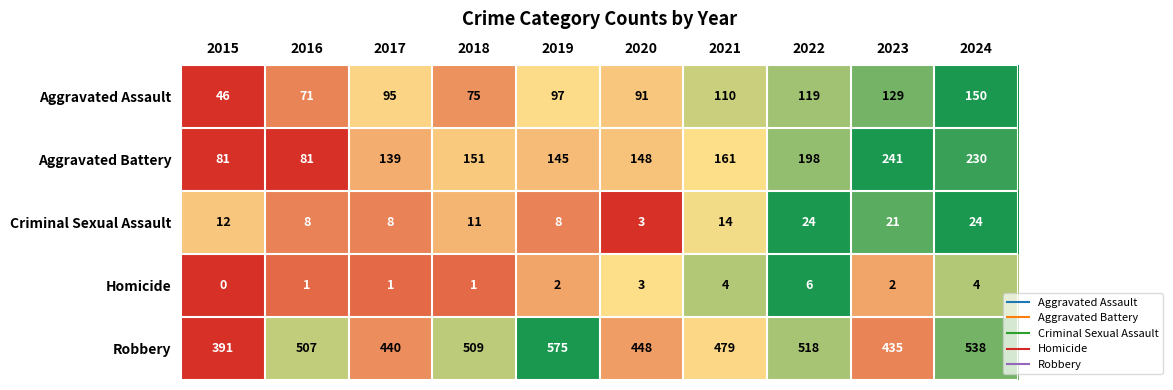

What is the sum of the Aggravated Battery values at 2020 and 2022?

346